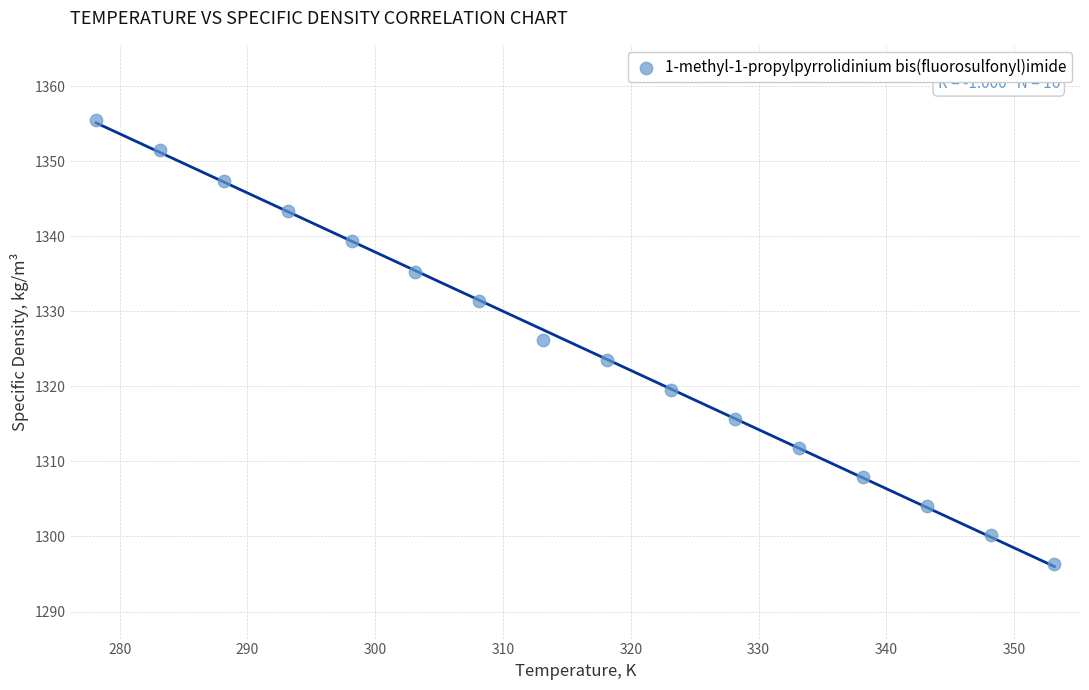

What is the range of Y values (max minus min)?

59.1